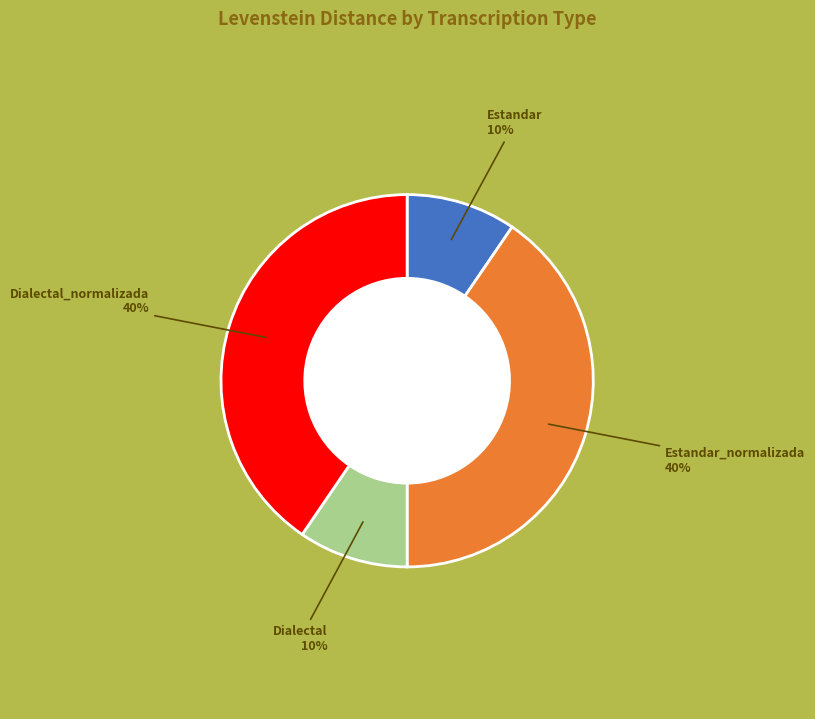

Is it true that Estandar is 10% of the pie?

True